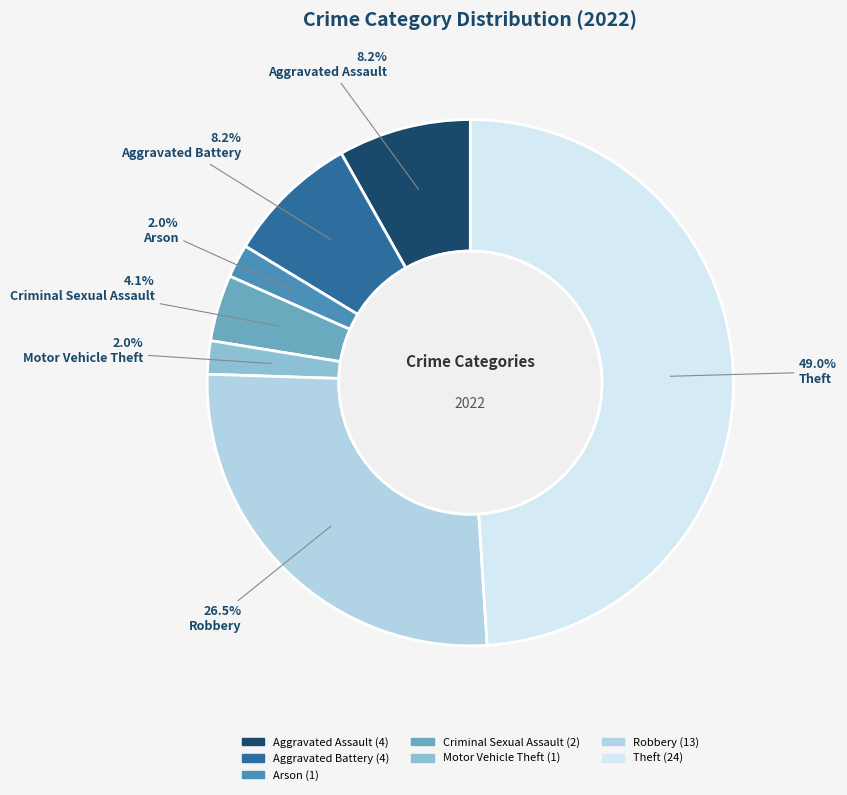

Is there any slice that represents more than half of the pie?

No